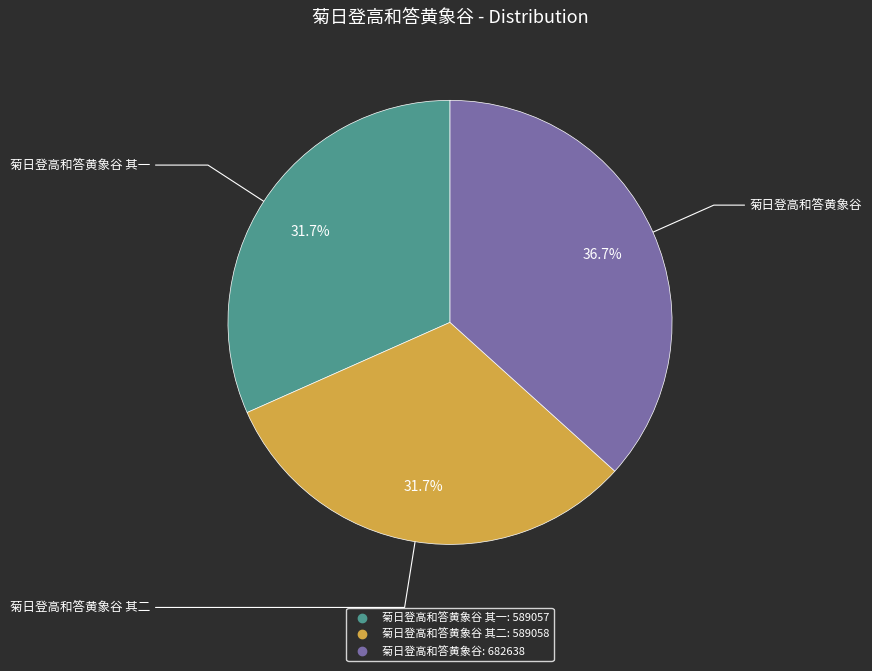

Is there a majority slice in this chart?

No